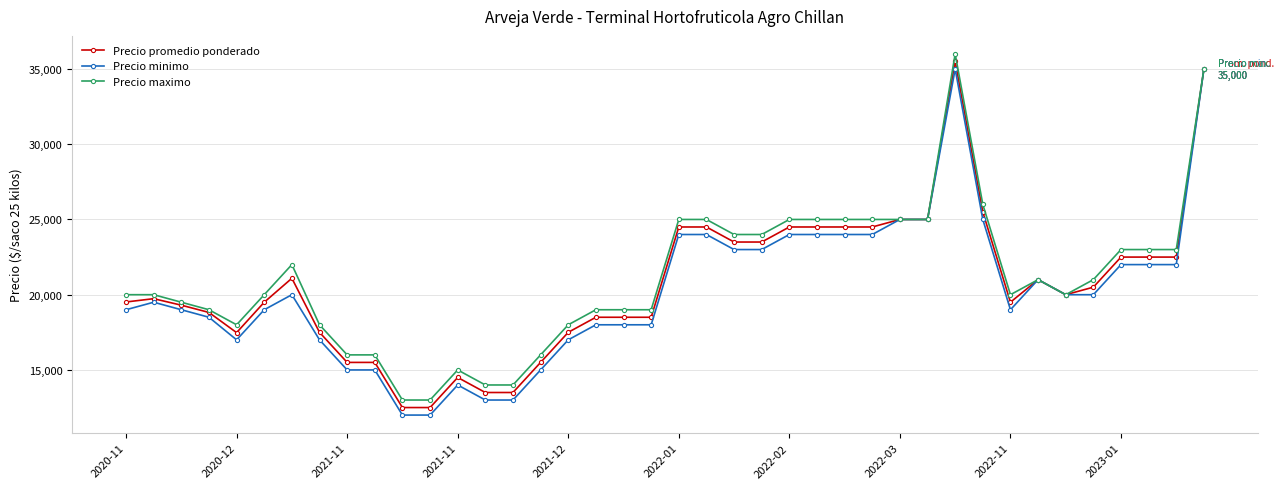

Which series has the largest total across all categories?

Precio maximo